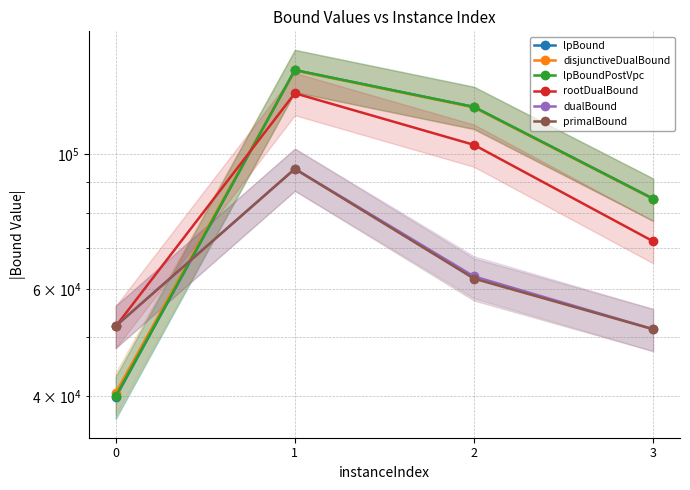

What are all the series names shown in the legend?

lpBound, disjunctiveDualBound, lpBoundPostVpc, rootDualBound, dualBound, primalBound